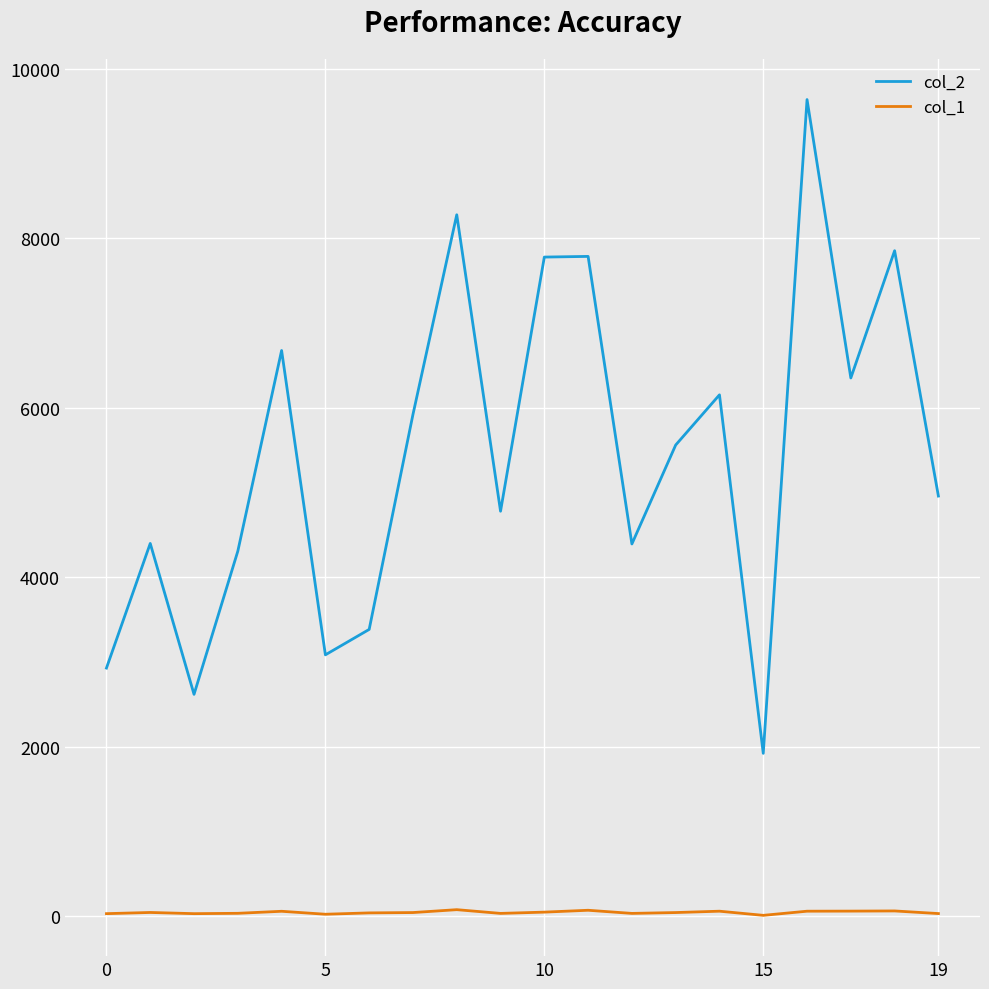

At how many categories does at least one series exceed 1400?

20